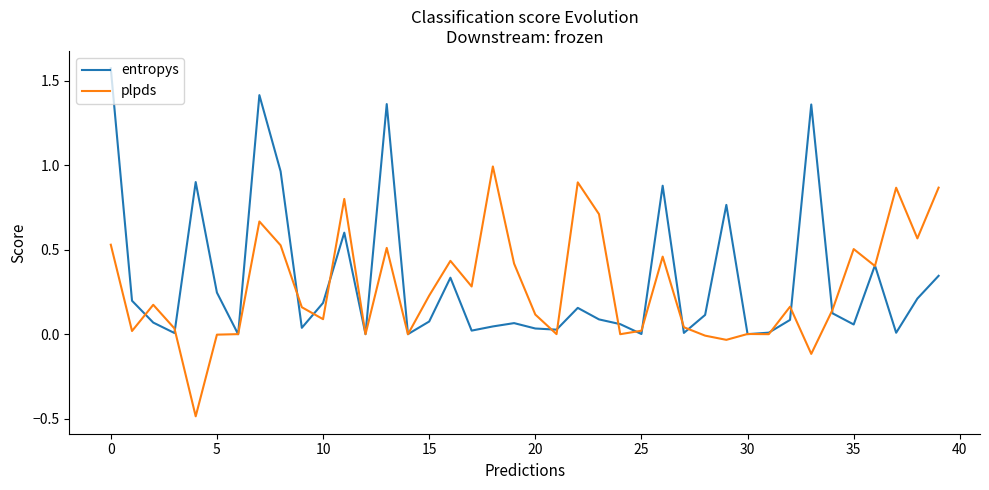

Which series has the largest range (max minus min)?

entropys